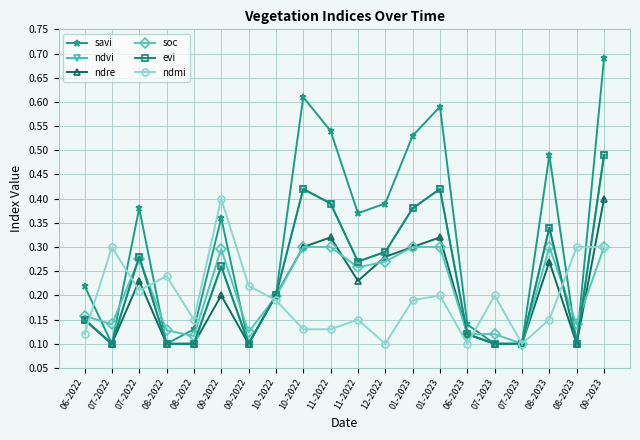

At how many categories does at least one series exceed 0?

20